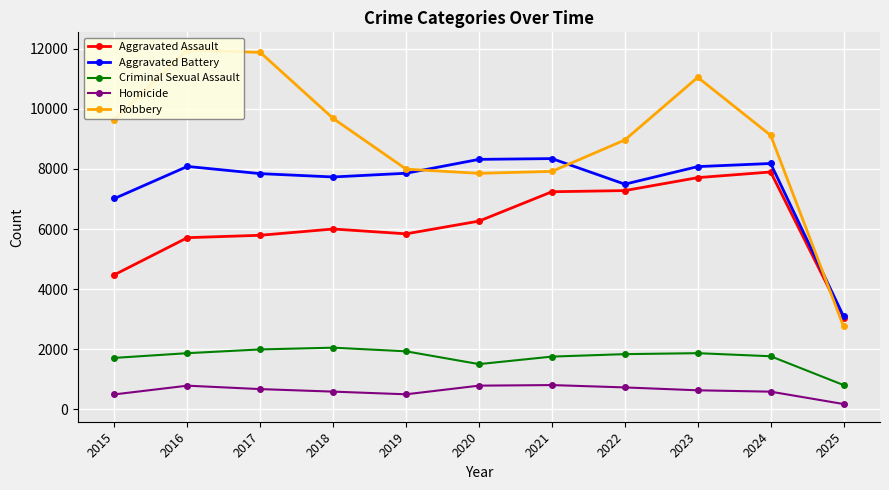

Which series has the largest range (max minus min)?

Robbery